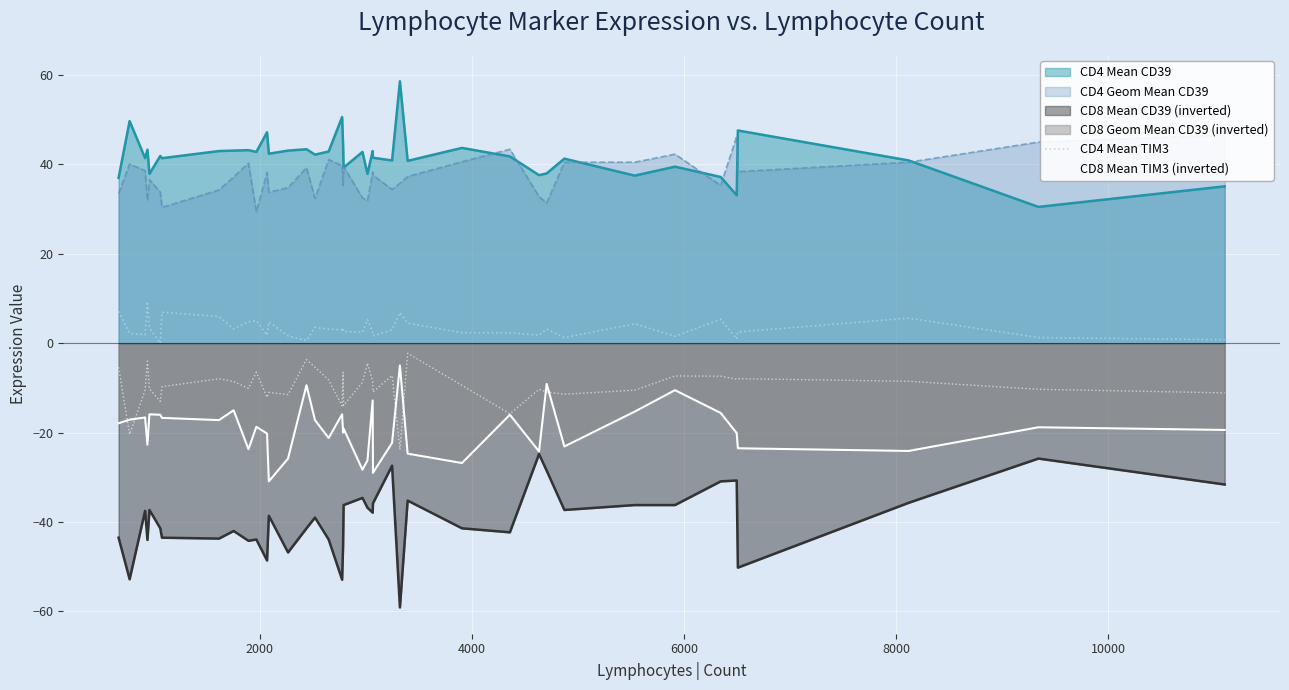

True or false: CD4 Mean CD39 and CD8 Mean CD39 (inverted) intersect in this chart.

False